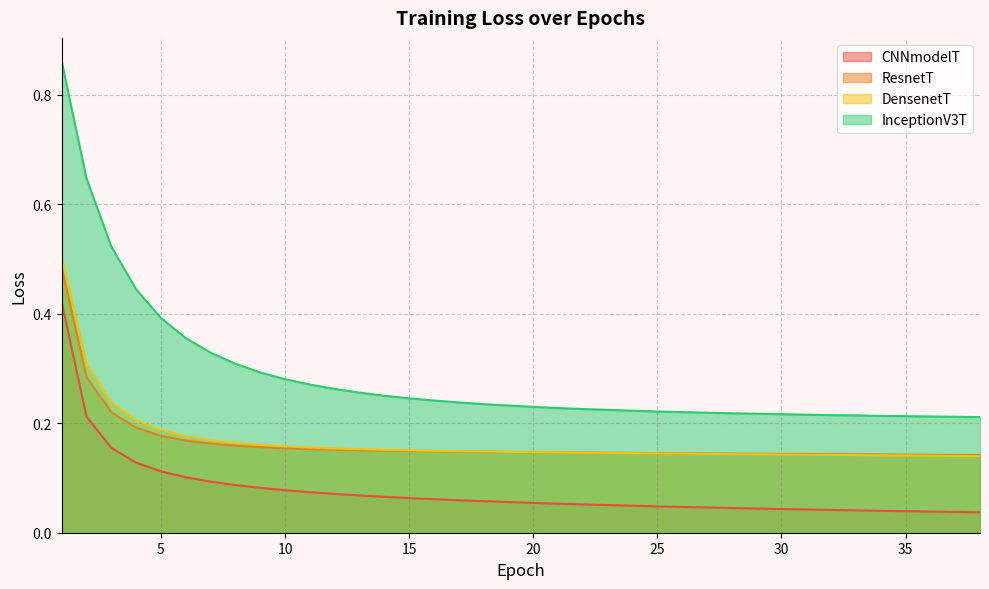

The InceptionV3T series shows 0.4 at 11. True or false?

False